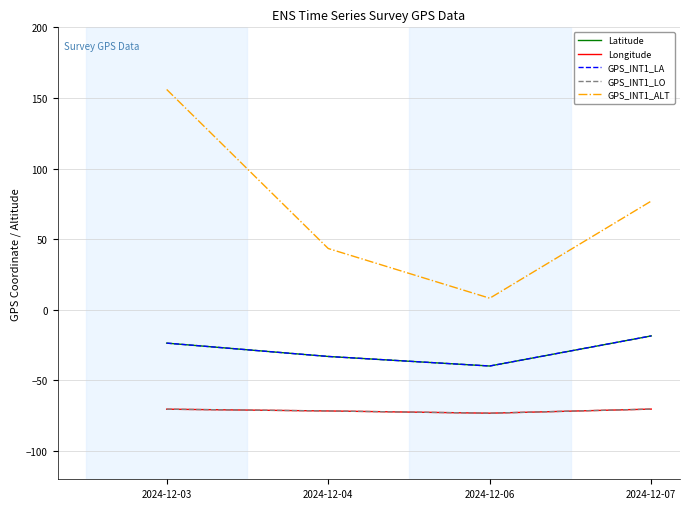

Which series has the largest total across all categories?

GPS_INT1_ALT